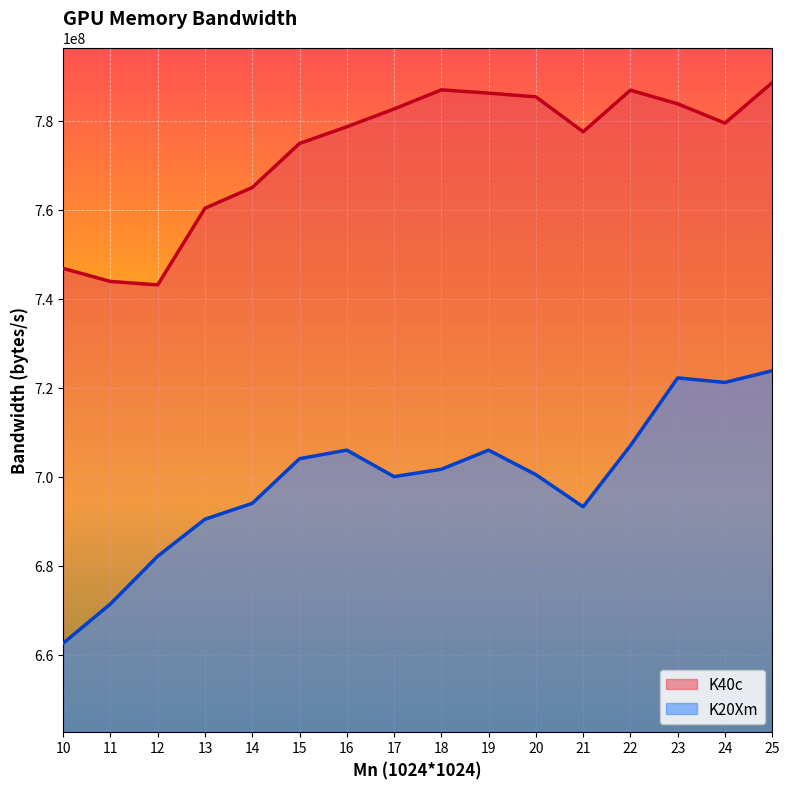

At 10, list the series in order from smallest to largest.

K20Xm, K40c